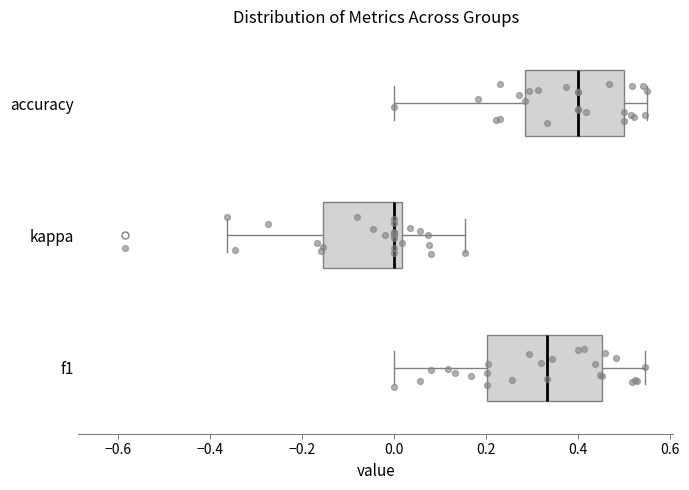

Reading bottom to top, read every box against the x-axis: the position of its median line, the range the box covers, and the ends of its whiskers. The values are not printed on the chart, so give them approximately, as read against the axis.

f1: median 0.34, box 0.20 to 0.46, whiskers 0.00 to 0.54
kappa: median 0.00, box -0.16 to 0.02, whiskers -0.36 to 0.16
accuracy: median 0.40, box 0.28 to 0.50, whiskers 0.00 to 0.56